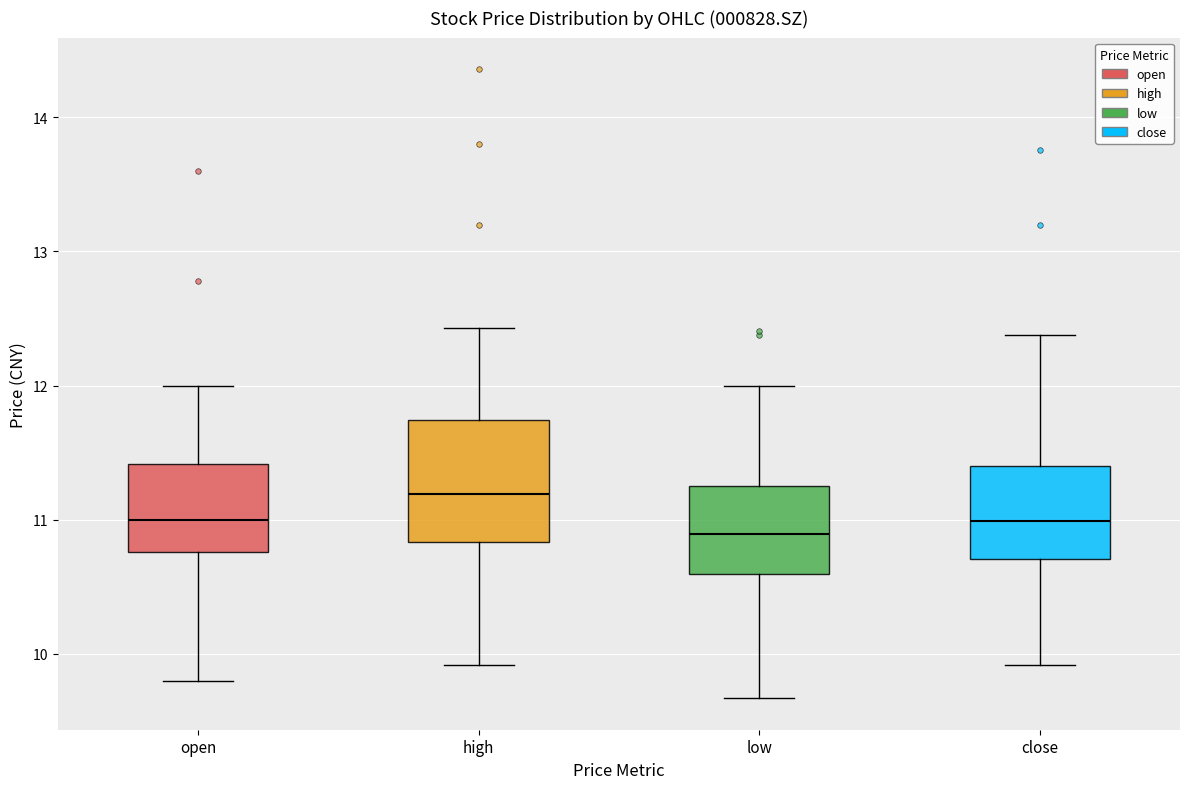

Reading left to right, read every box against the y-axis: the position of its median line, the range the box covers, and the ends of its whiskers. The values are not printed on the chart, so give them approximately, as read against the axis.

open: median 11.0, box 10.8 to 11.4, whiskers 9.8 to 12.0
high: median 11.2, box 10.8 to 11.7, whiskers 9.9 to 12.4
low: median 10.9, box 10.6 to 11.3, whiskers 9.7 to 12.0
close: median 11.0, box 10.7 to 11.4, whiskers 9.9 to 12.4